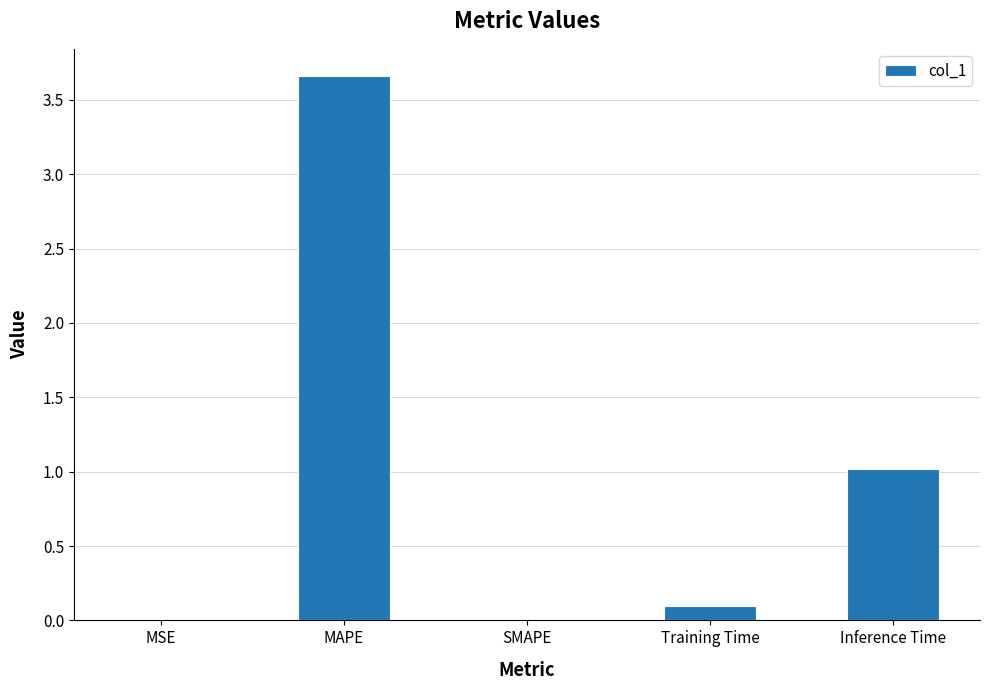

Which category has the highest value across all series?

MAPE